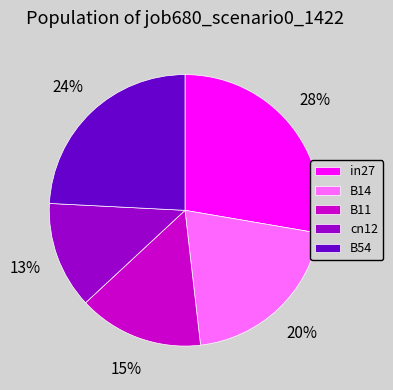

Which has a higher value, B11 or in27?

in27